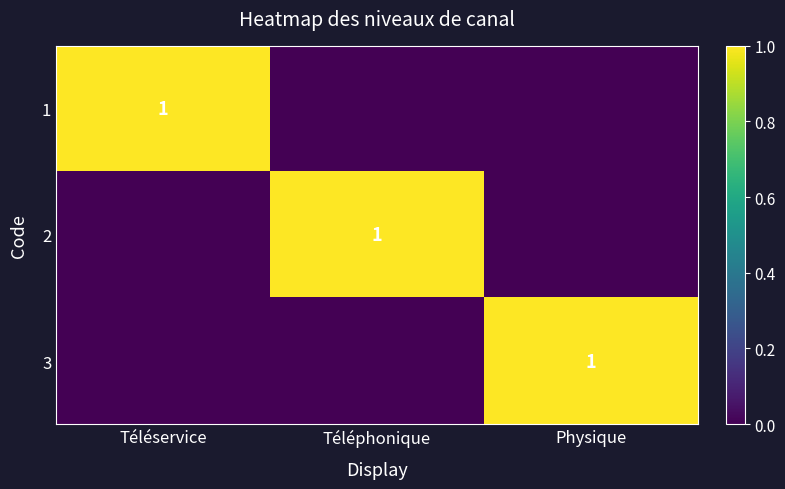

At how many categories does at least one series exceed 0?

3